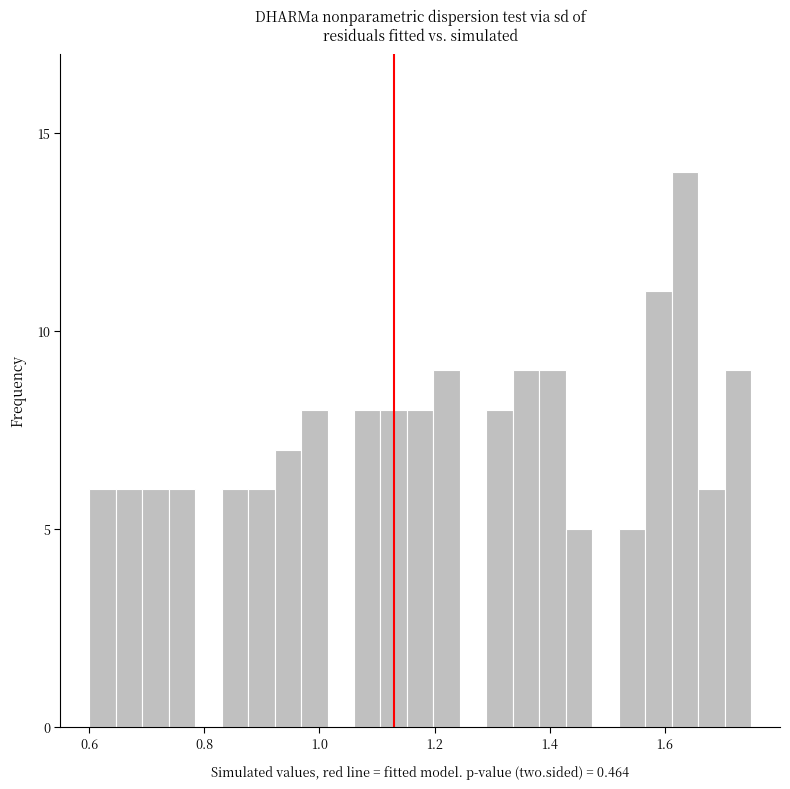

Around what value on the x-axis is the tallest bar? Give the approximate position of its centre, as read against the axis.

1.64